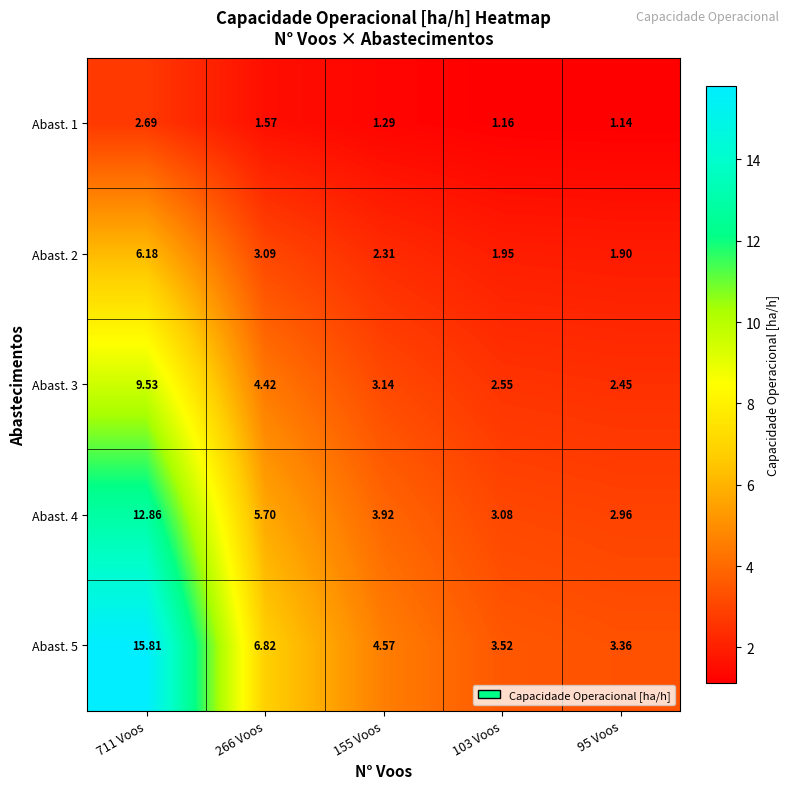

Is the value of Abast. 1 at 155 Voos greater than the value of Abast. 4 at 95 Voos?

No